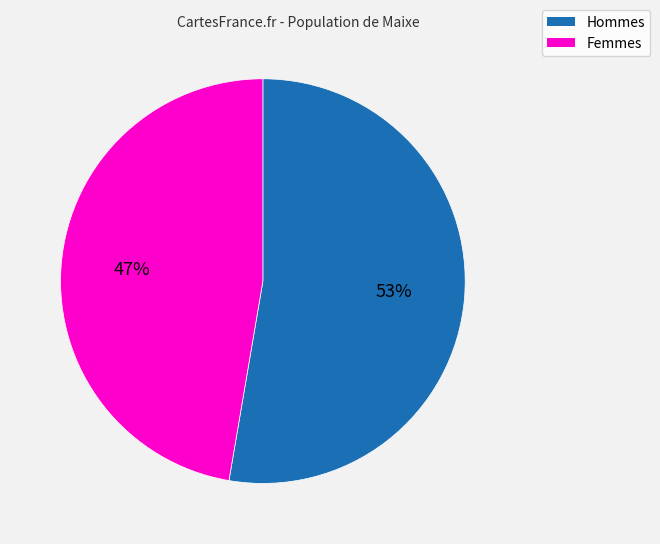

Is there any slice that represents more than half of the pie?

Yes